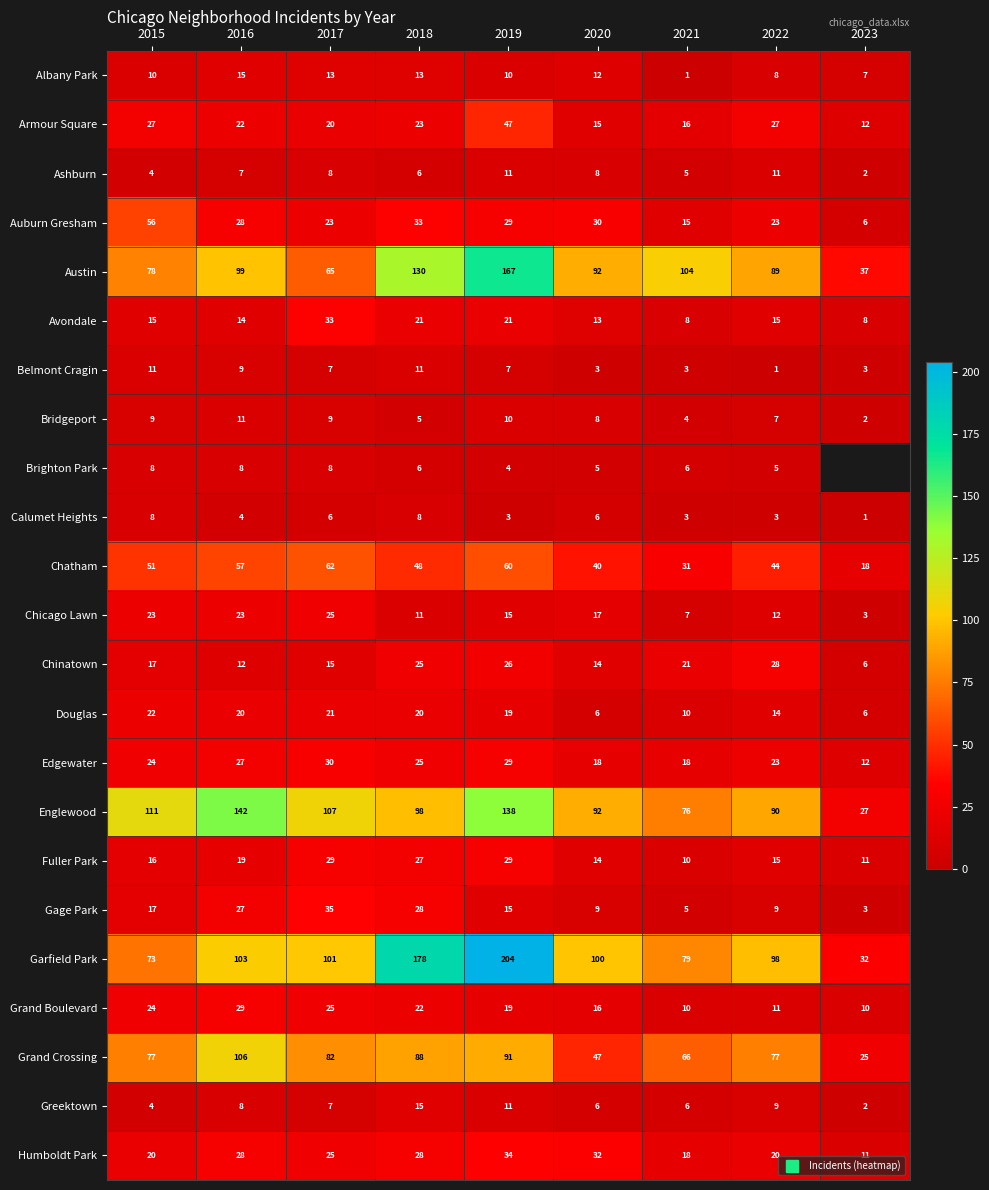

List the series in order of their peak value, lowest first.

Brighton Park, Calumet Heights, Ashburn, Belmont Cragin, Bridgeport, Albany Park, Greektown, Douglas, Chicago Lawn, Chinatown, Fuller Park, Grand Boulevard, Edgewater, Avondale, Humboldt Park, Gage Park, Armour Square, Auburn Gresham, Chatham, Grand Crossing, Englewood, Austin, Garfield Park